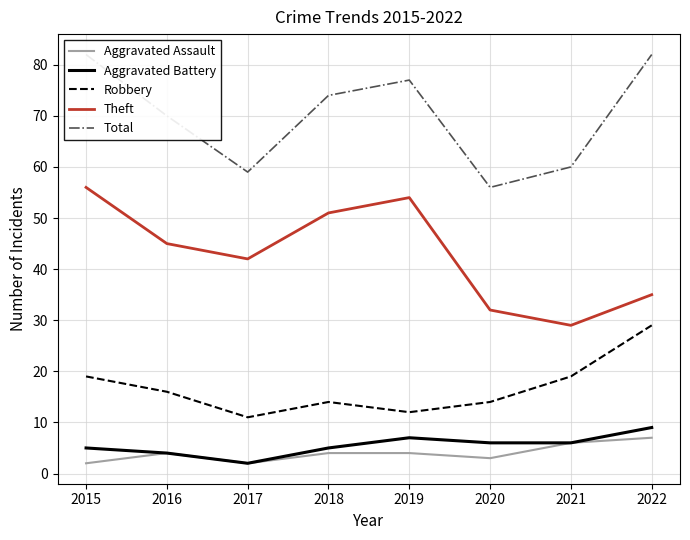

In Aggravated Battery, how many points are higher than both neighbors (excluding endpoints)?

1